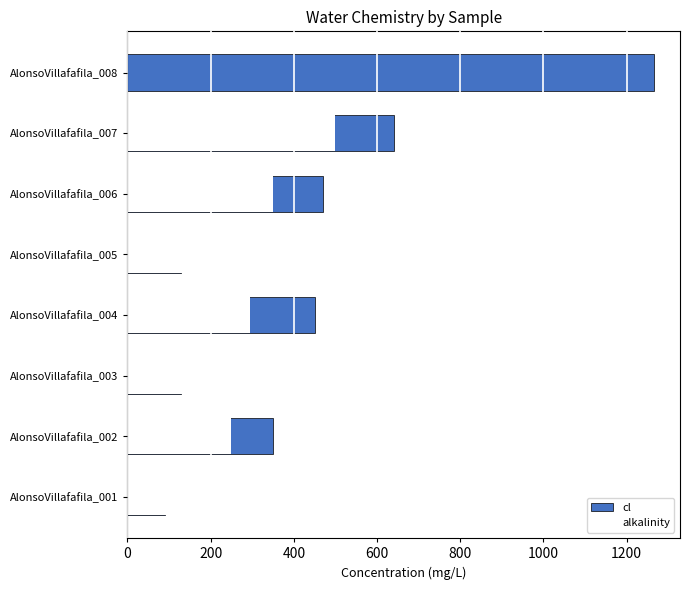

At how many categories does at least one series exceed 245?

5